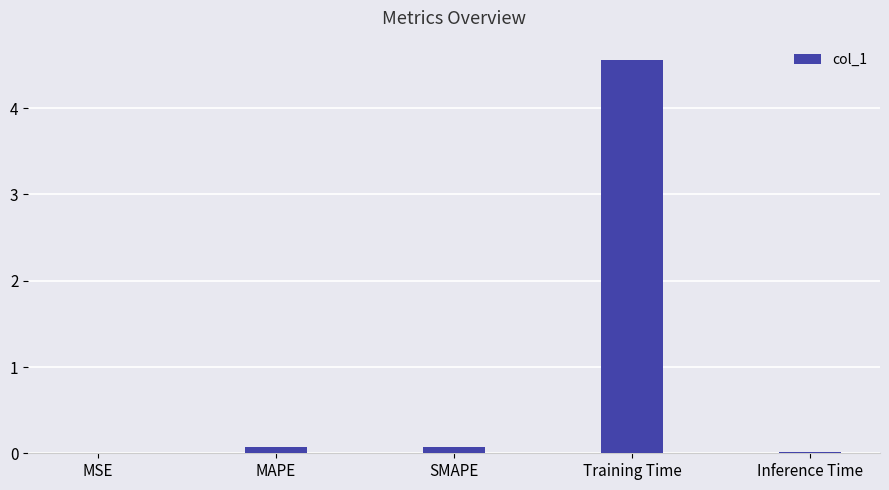

Are the bars horizontal?

No